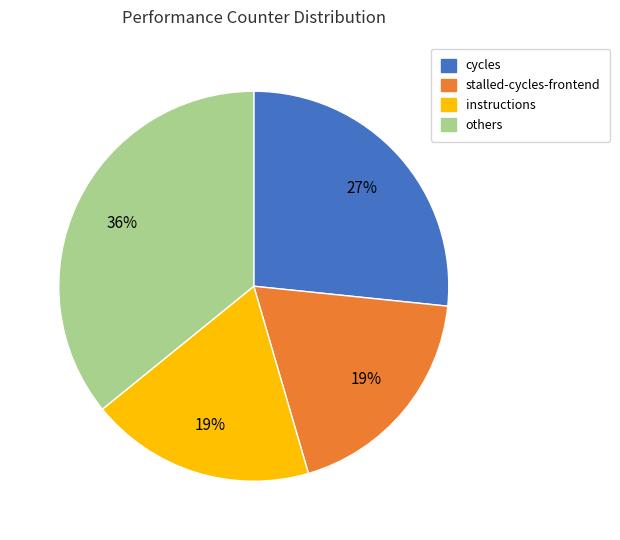

Does any single category account for the majority?

No